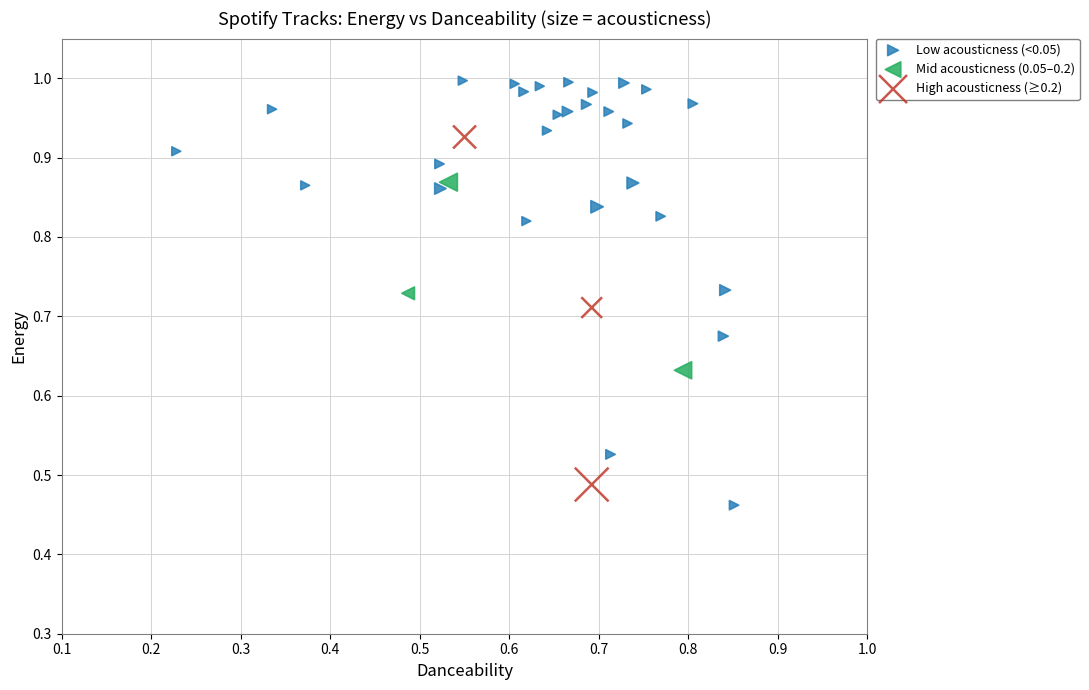

Which series contains the highest Y value?

Low acousticness (<0.05)